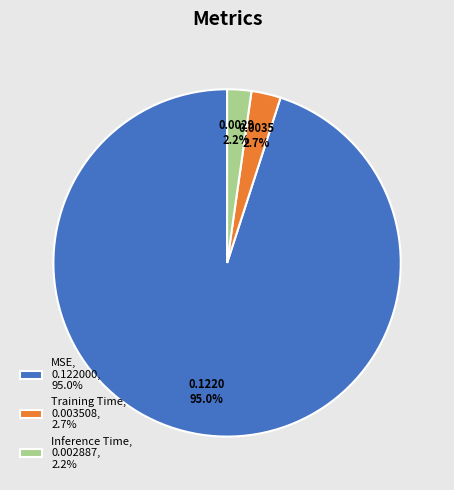

What percentage is the Training Time slice, to the nearest percent?

3%